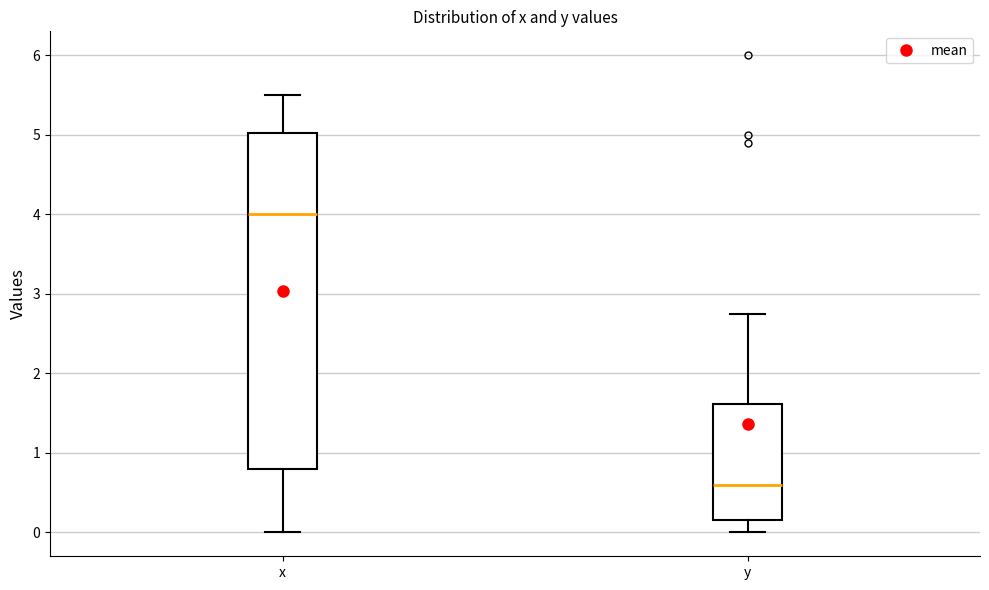

Reading left to right, read every box against the y-axis: the position of its median line, the range the box covers, and the ends of its whiskers. The values are not printed on the chart, so give them approximately, as read against the axis.

x: median 4.0, box 0.8 to 5.0, whiskers 0.0 to 5.5
y: median 0.6, box 0.2 to 1.6, whiskers 0.0 to 2.8